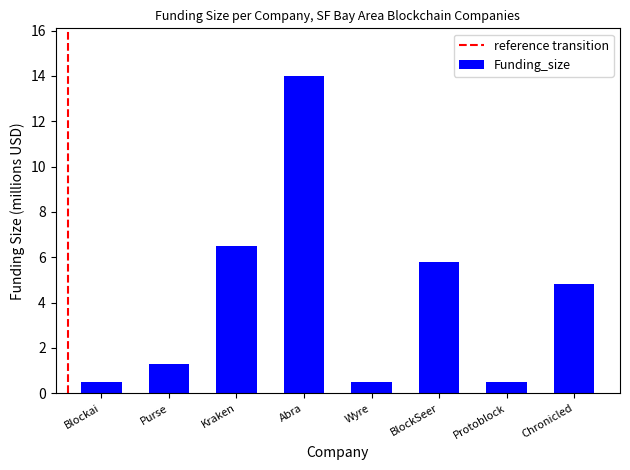

At which label does the data first exceed 4?

Kraken